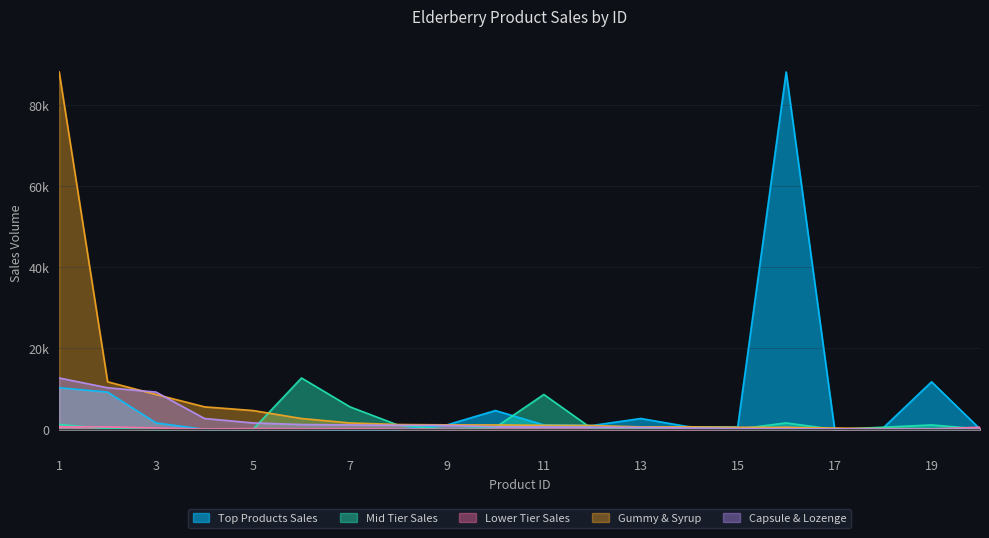

How many times do Gummy & Syrup and Top Products Sales cross each other?

4